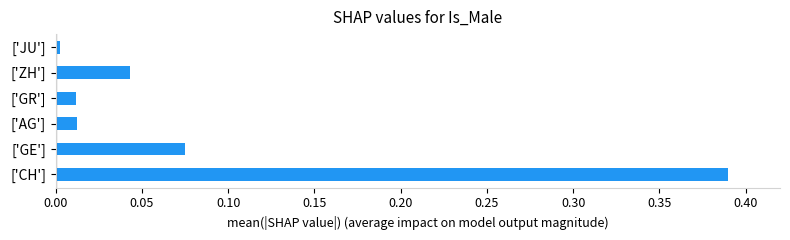

Does the chart contain stacked bars?

No